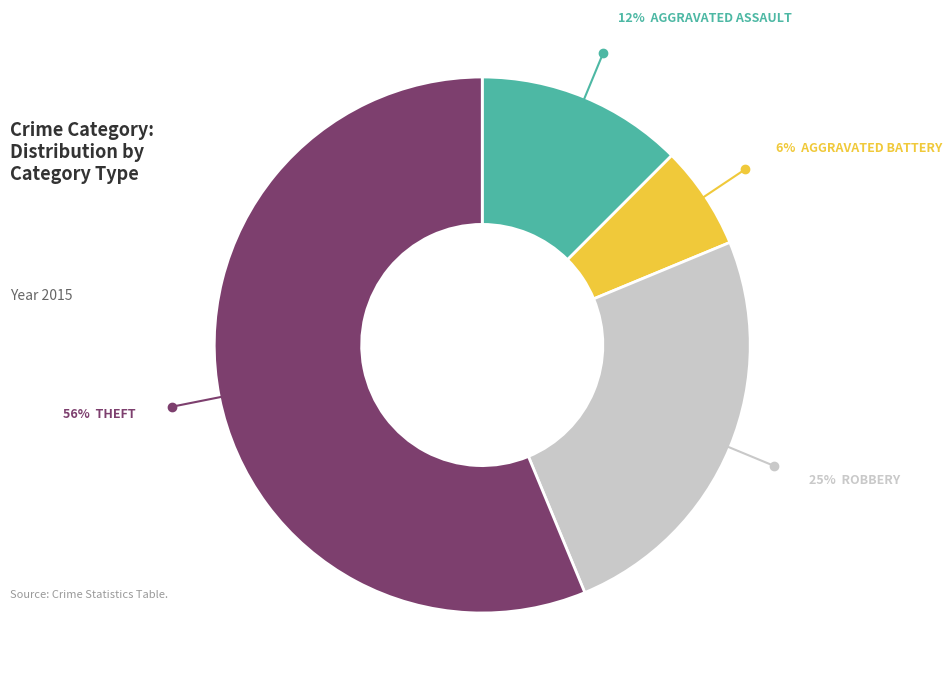

Does any single category account for the majority?

Yes